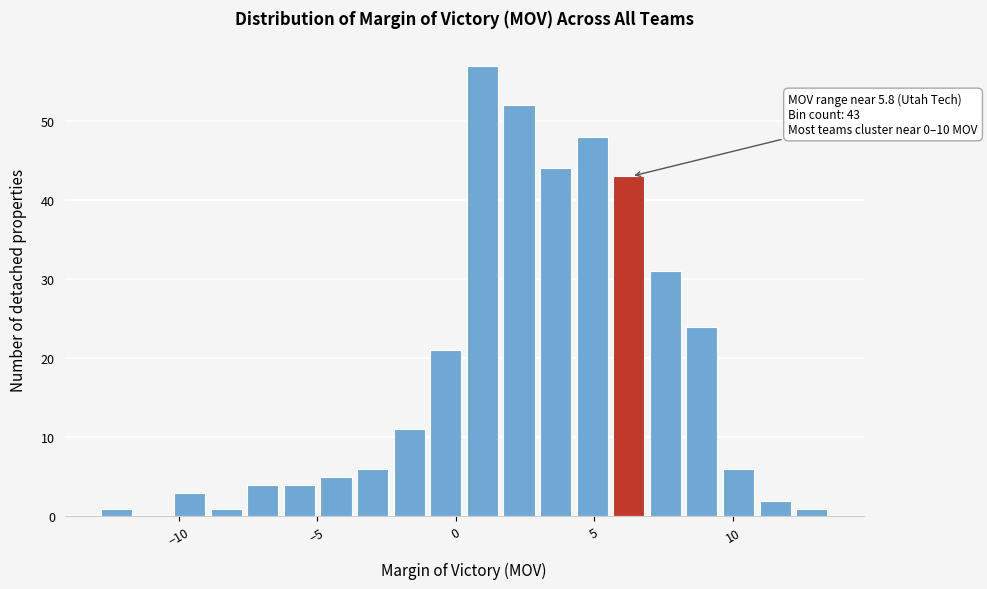

Read against the x-axis, roughly where is the centre of the tallest bar?

1.0